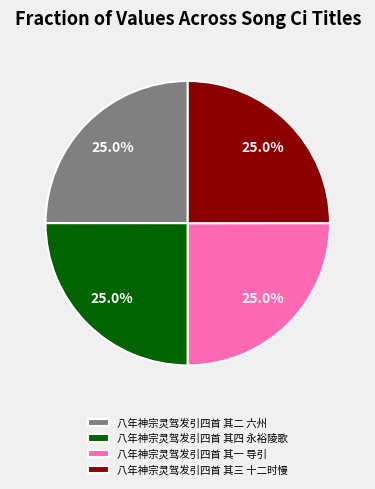

Combined, what portion of the pie is 八年神宗灵驾发引四首 其四 永裕陵歌 and 八年神宗灵驾发引四首 其一 导引?

50.0%